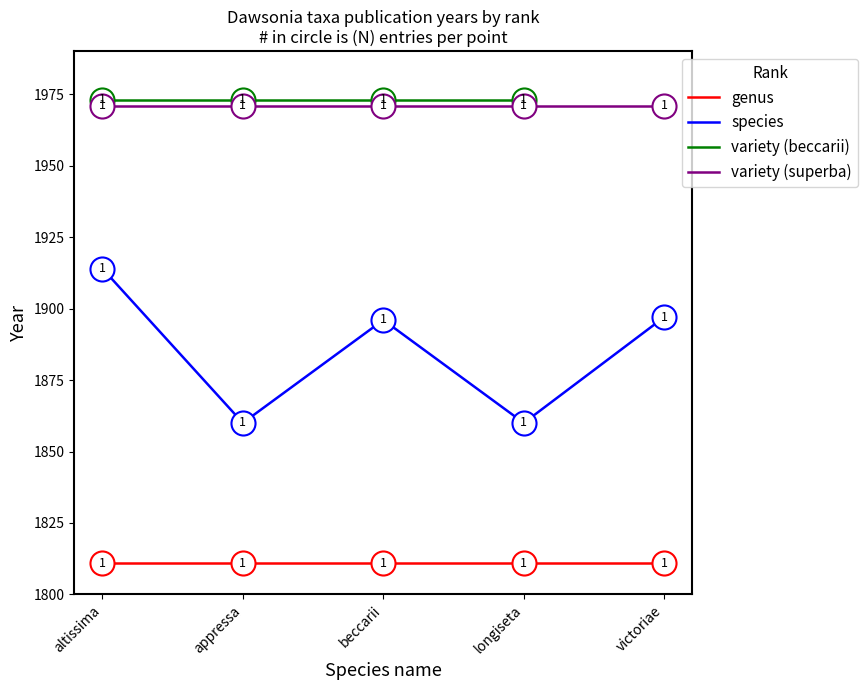

Which series has the largest total across all categories?

variety (superba)